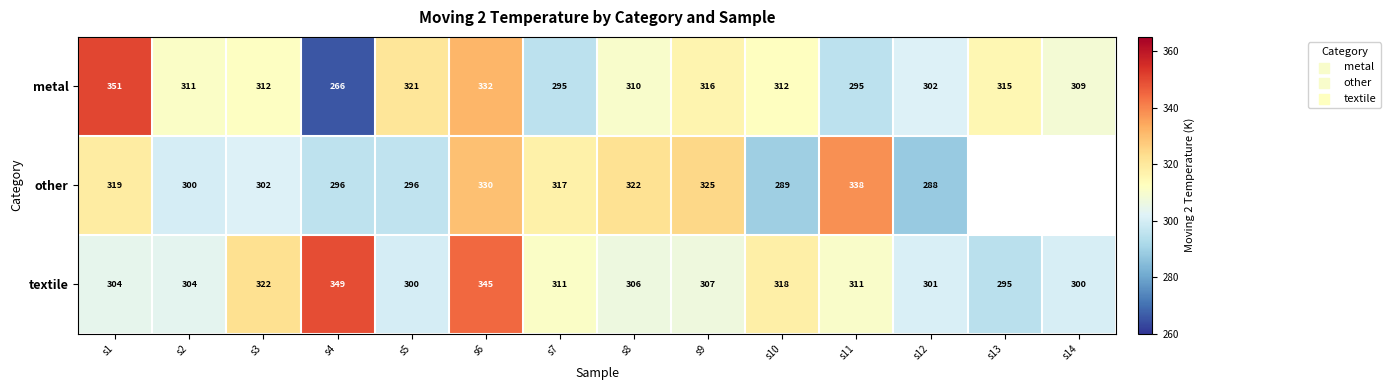

The value of metal at s3 is 76.9. True or false?

False